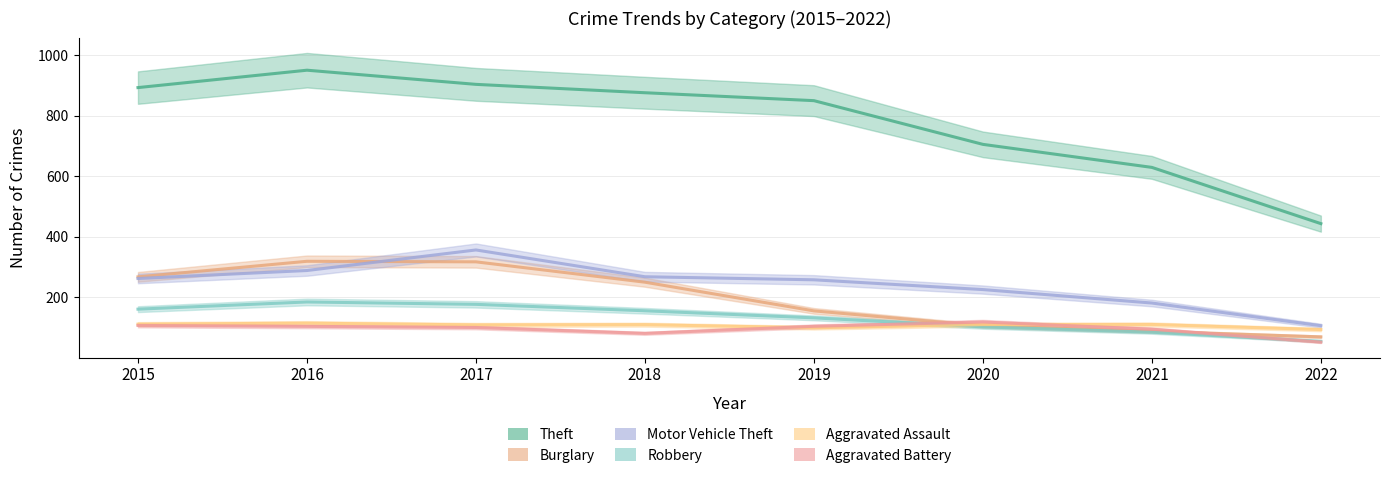

At which category is the sum across all series the highest?

2017